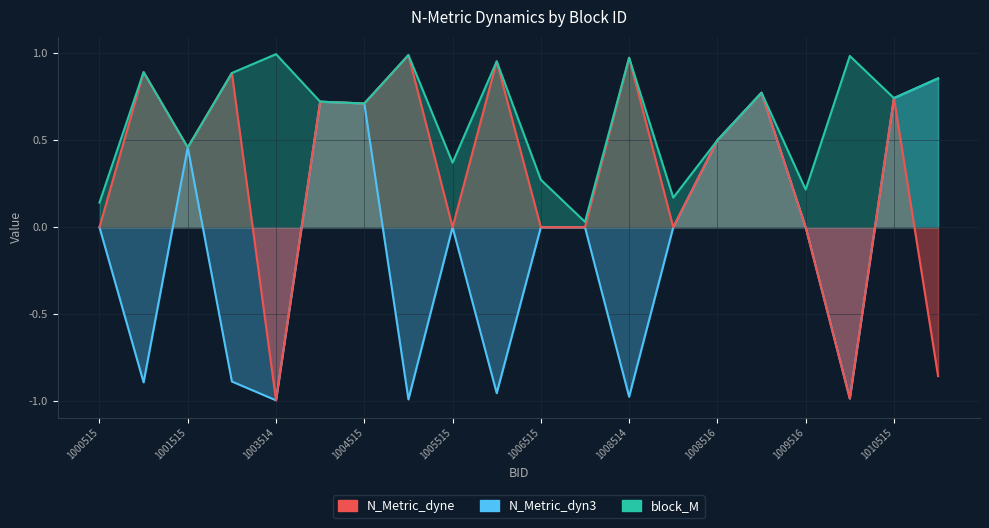

Reading left to right, extract all data points from this chart.

block_M: 0.1	0.9	0.5	0.9	1.0	0.7	0.7	1.0	0.4	1.0	0.3	0.0	1.0	0.2	0.5	0.8	0.2	1.0	0.7	0.9
N_Metric_dyne: 0.0	0.9	0.5	0.9	-1.0	0.7	0.7	1.0	0.0	1.0	0.0	0.0	1.0	0.0	0.5	0.8	0.0	-1.0	0.7	-0.9
N_Metric_dyn3: 0.0	-0.9	0.5	-0.9	-1.0	0.7	0.7	-1.0	0.0	-1.0	0.0	0.0	-1.0	0.0	0.5	0.8	0.0	-1.0	0.7	0.9